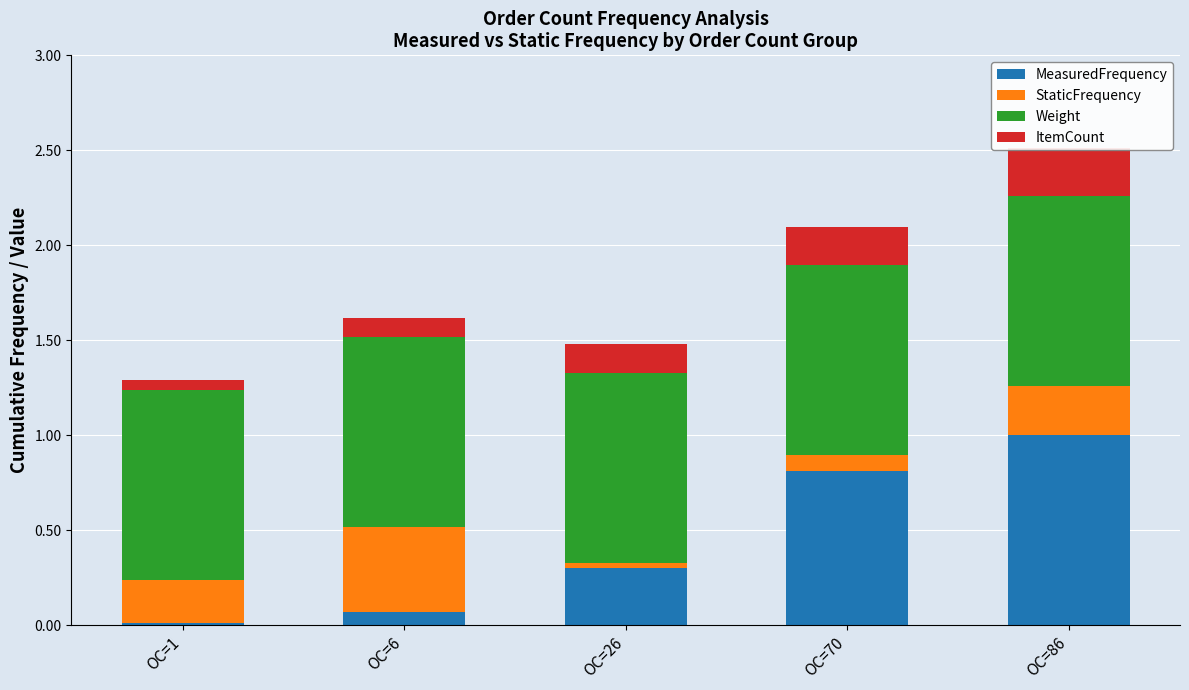

Reading left to right, extract all data points from this chart.

MeasuredFrequency: 0.0	0.1	0.3	0.8	1.0
StaticFrequency: 0.2	0.4	0.0	0.1	0.3
Weight: 1.0	1.0	1.0	1.0	1.0
ItemCount: 0.1	0.1	0.1	0.2	0.2